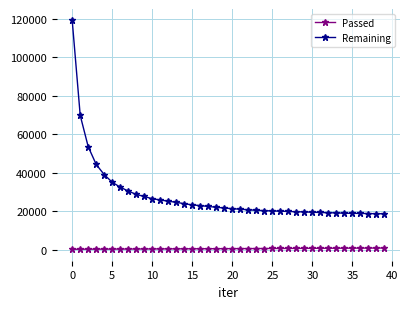

Which series has the largest total across all categories?

Remaining